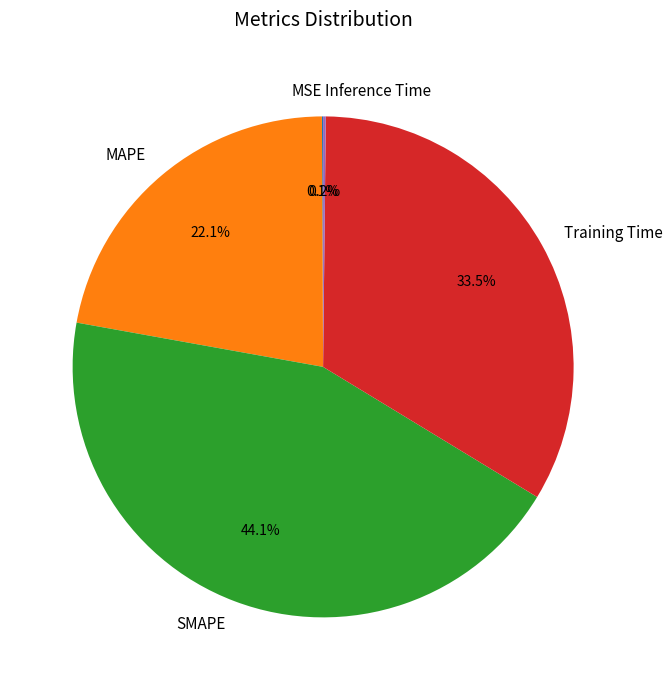

True or false: SMAPE accounts for 44% of the total.

True